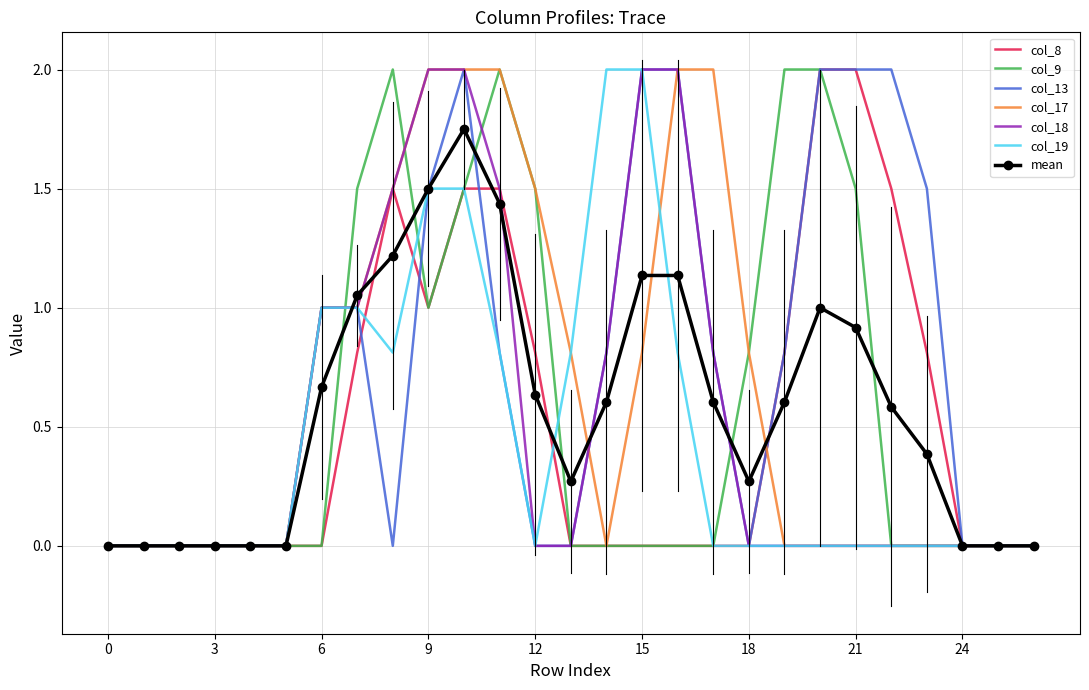

What is the maximum value for col_17?

2.0